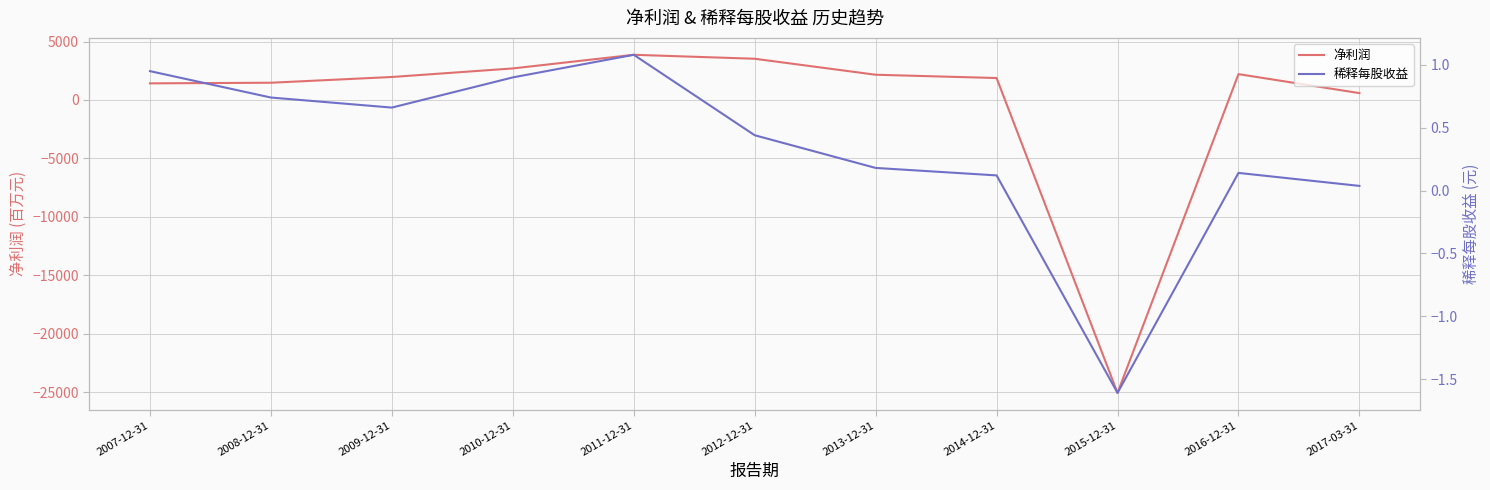

How many positive values does the 稀释每股收益 series have?

10